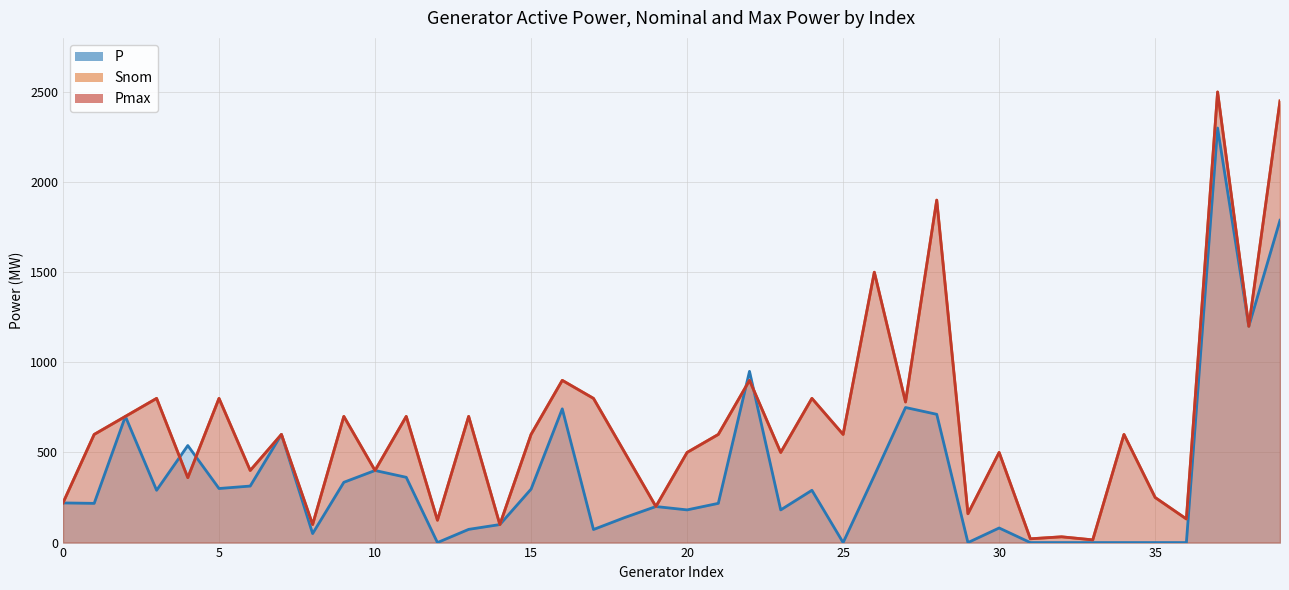

True or false: Pmax has a value of 700.0 at 11.

True